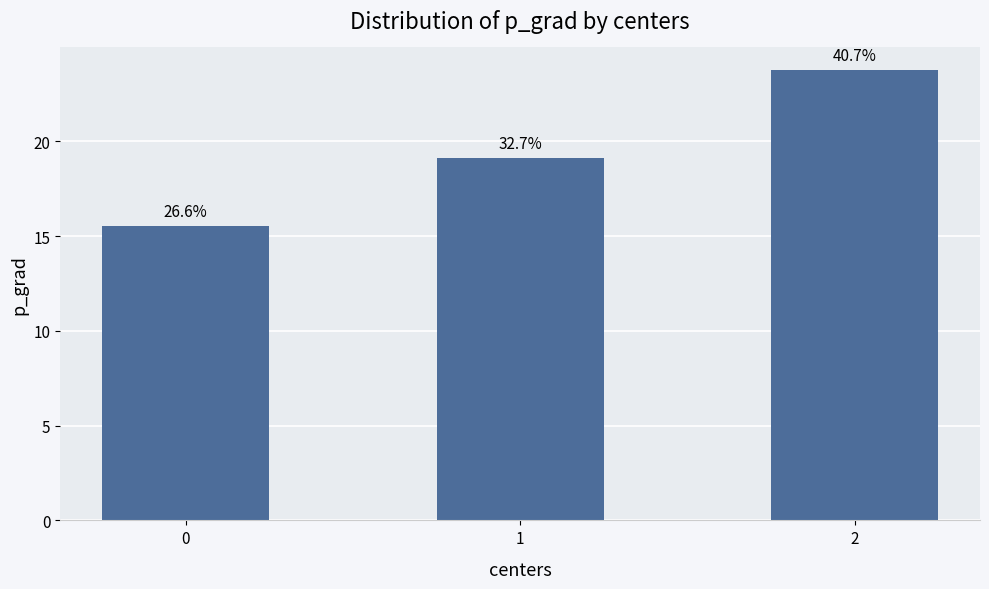

Are the bars horizontal?

No